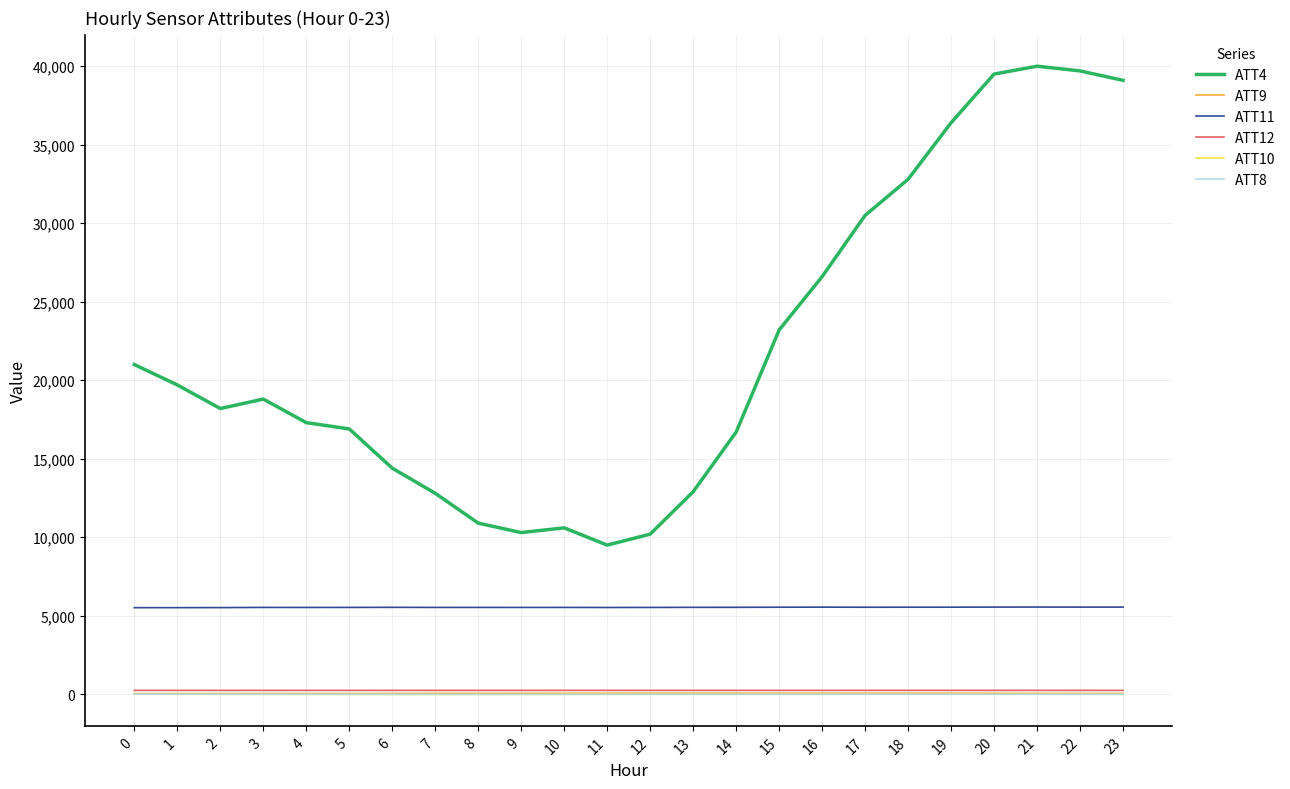

Is the value of ATT4 at 16 greater than the value of ATT12 at 16?

Yes